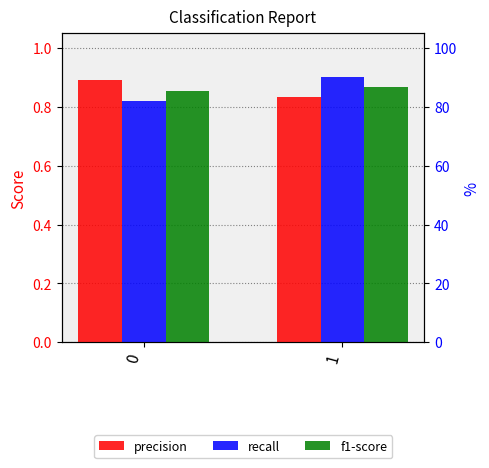

How many series are shown in this chart?

3